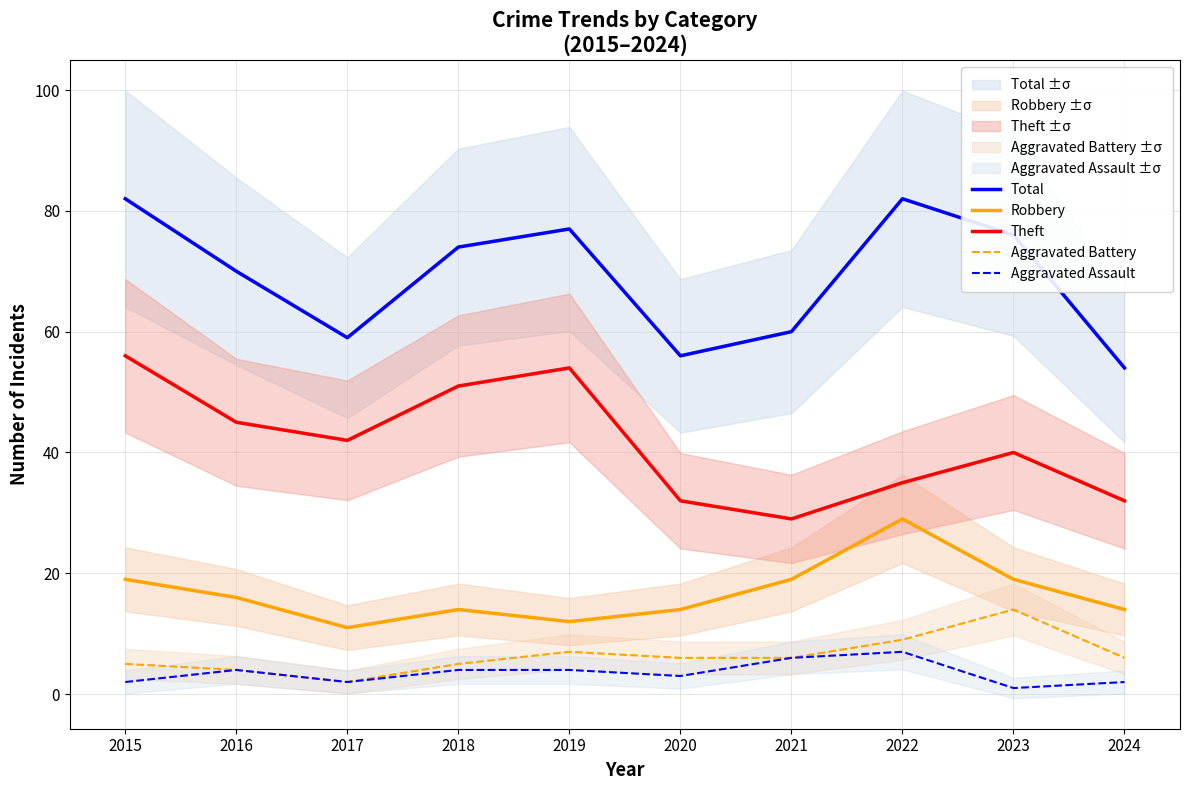

How many categories are shown in the chart?

10